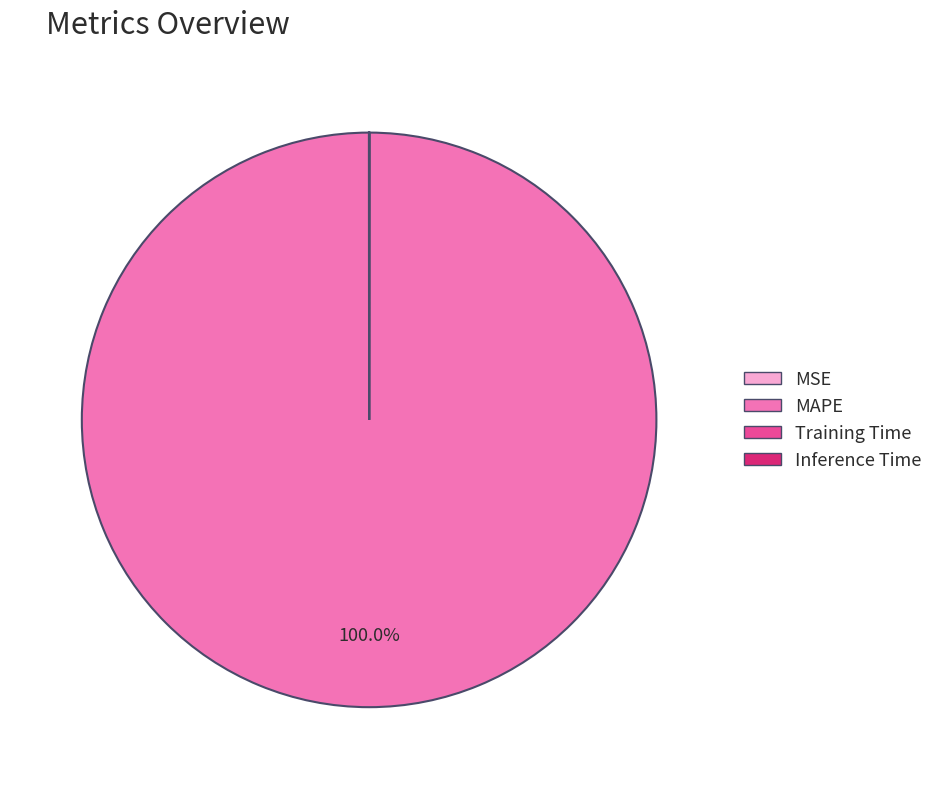

Which category has the biggest portion of the pie?

MAPE